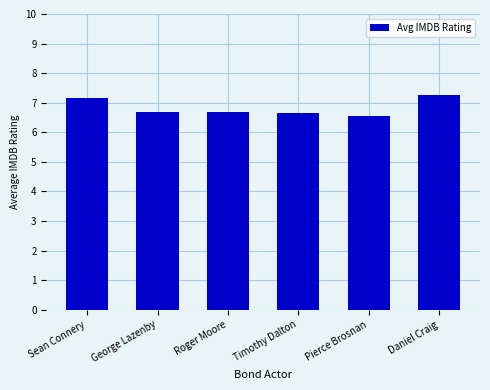

Approximately how many times larger is the value at Sean Connery compared to Roger Moore?

1.1